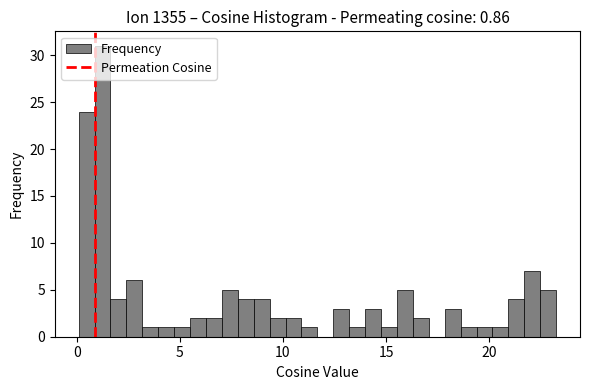

Around what value on the x-axis is the tallest bar? Give the approximate position of its centre, as read against the axis.

1.0